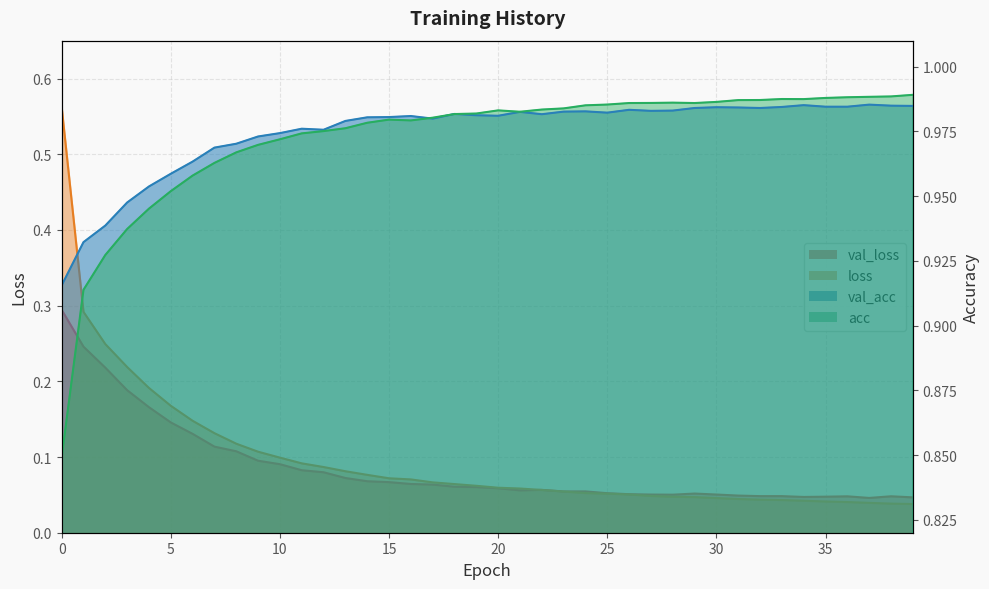

What are all the series names shown in the legend?

val_loss, loss, val_acc, acc